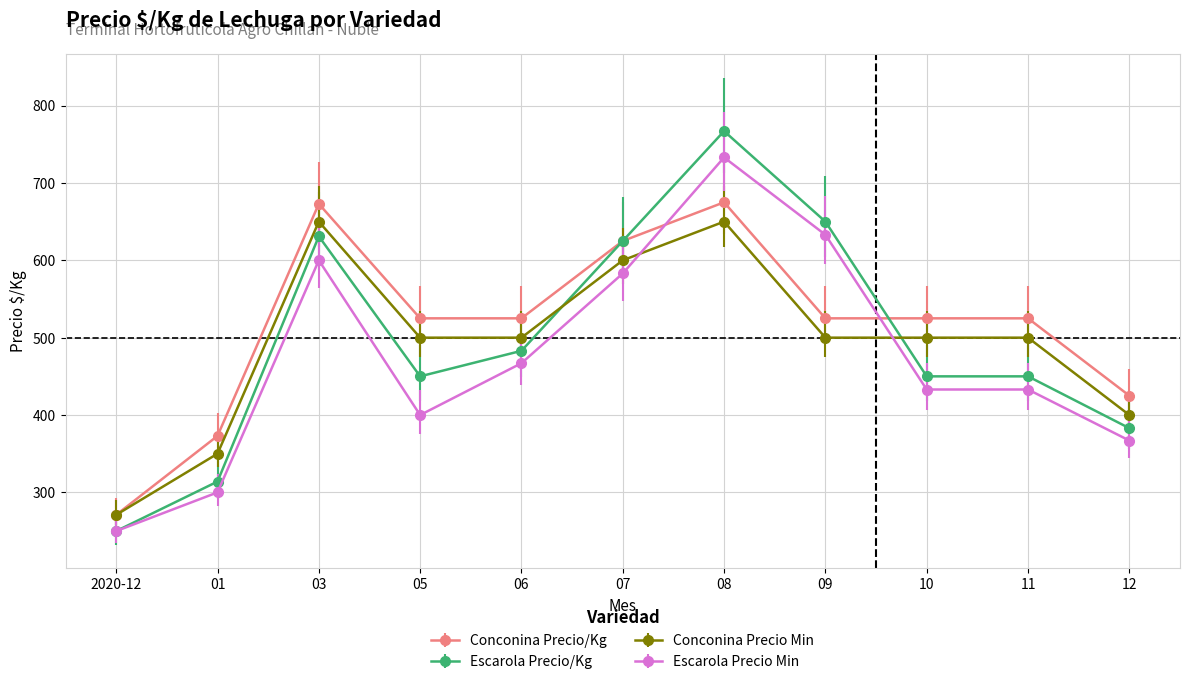

Which series has the widest spread of values?

Escarola Precio/Kg